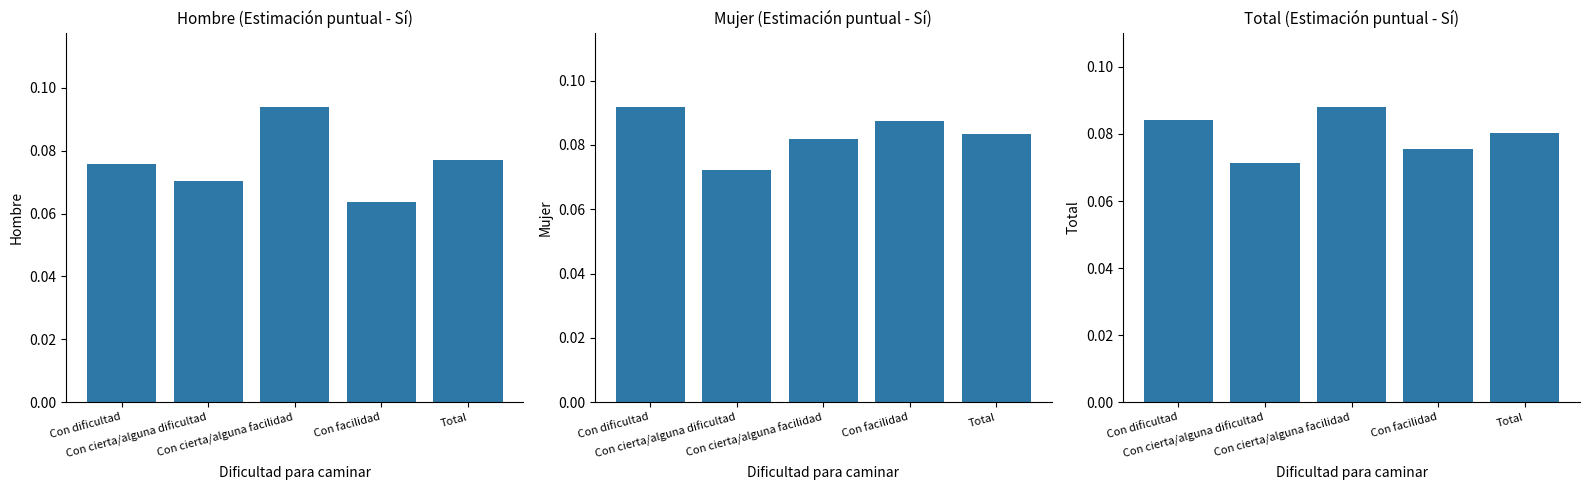

What is the sum of the Hombre_Estimacion values at Con facilidad and Con dificultad?

0.1